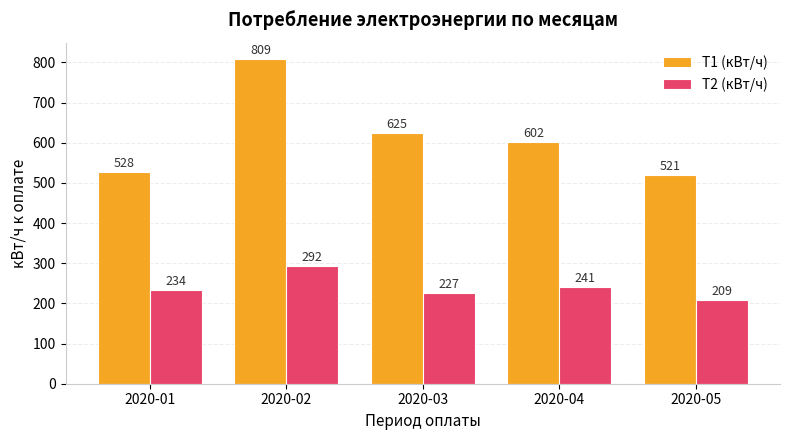

What is the value of the Т2 (кВт/ч) bar at the 4th from the left?

241